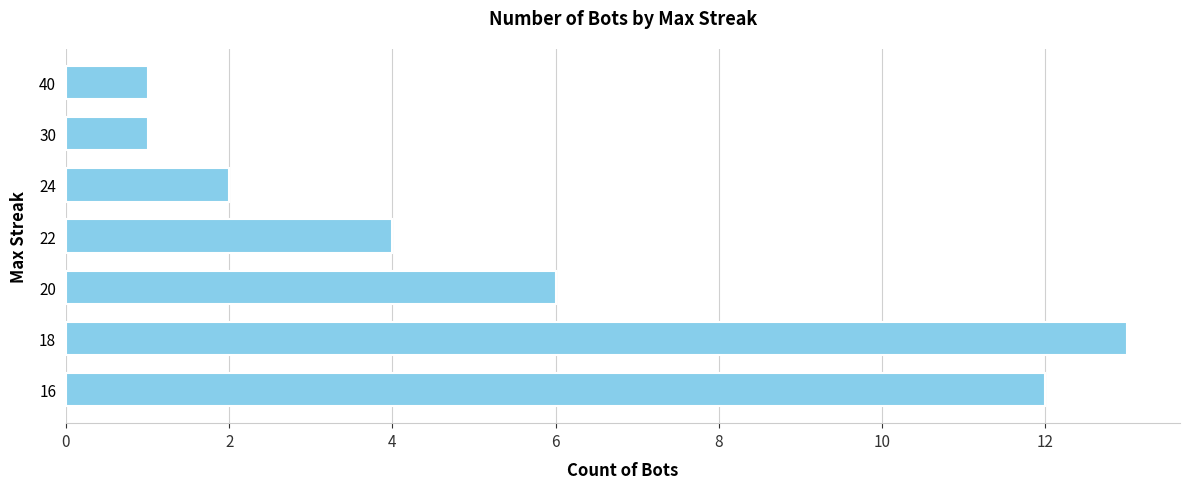

What is the difference between the second highest and minimum values?

11